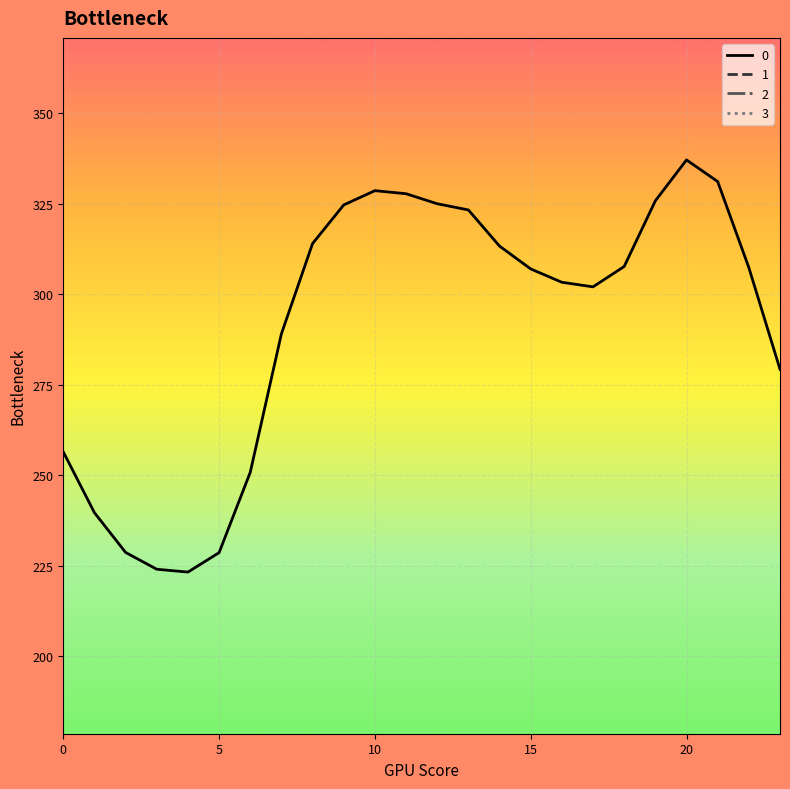

True or false: 3 has a value of 71.7 at 13.

False